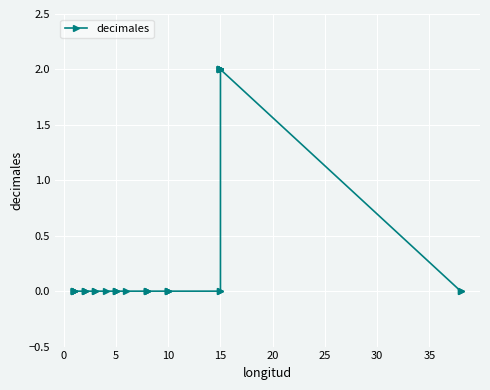

The chart shows a value of -1 at 15. True or false?

False